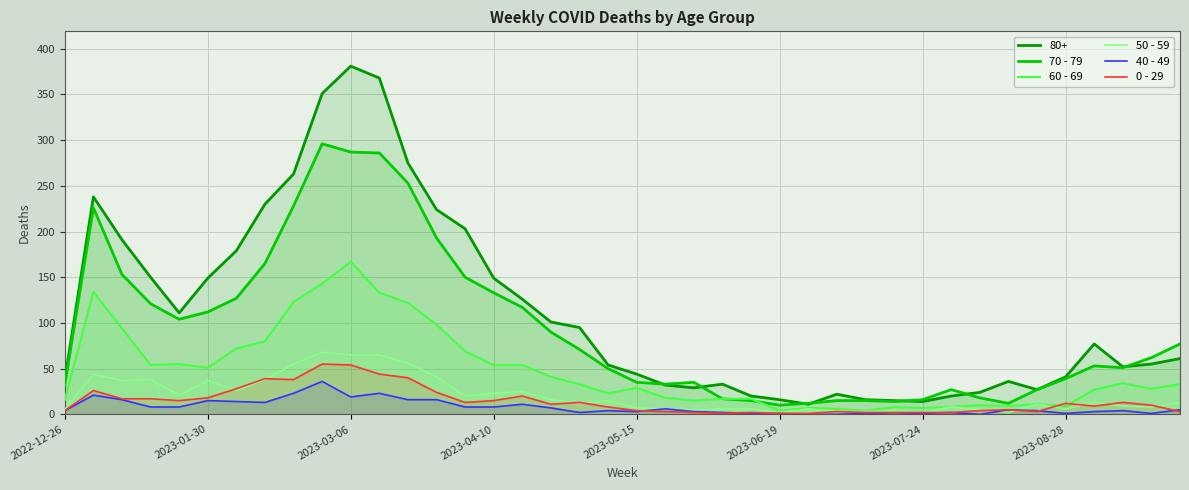

Which series ends up on top after the final intersection of 0 - 29 and 60 - 69?

60 - 69